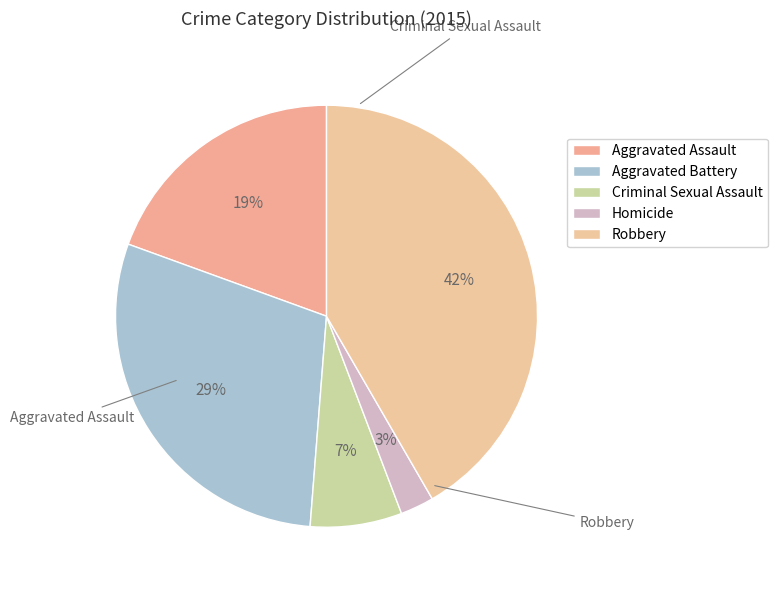

How many segments does this pie chart have?

5